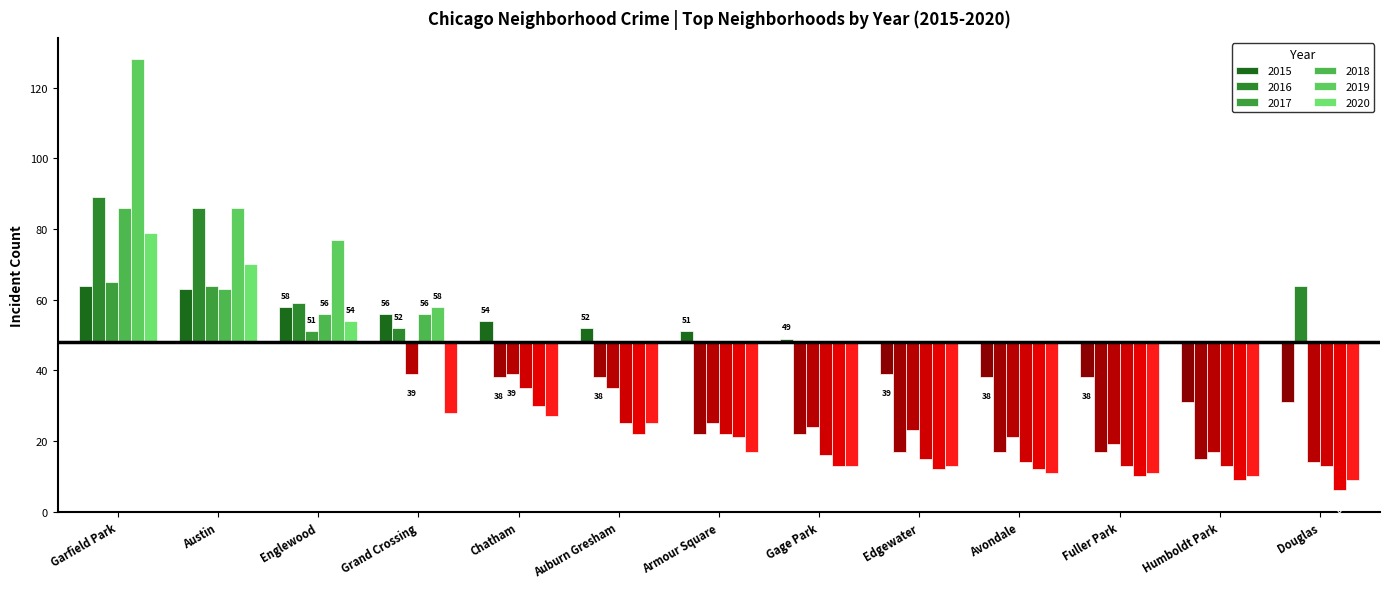

Is the value of 2020 at Douglas greater than the value of 2017 at Grand Crossing?

No